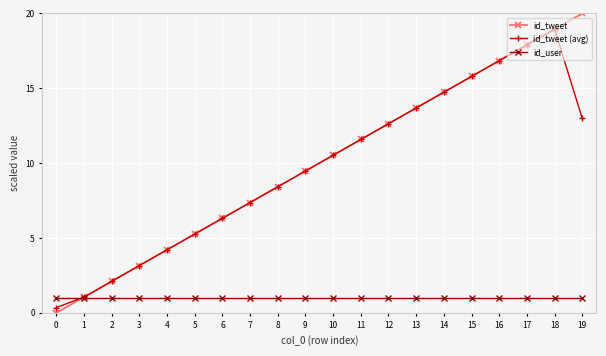

Is it true that id_tweet equals 14.7 at 14?

True